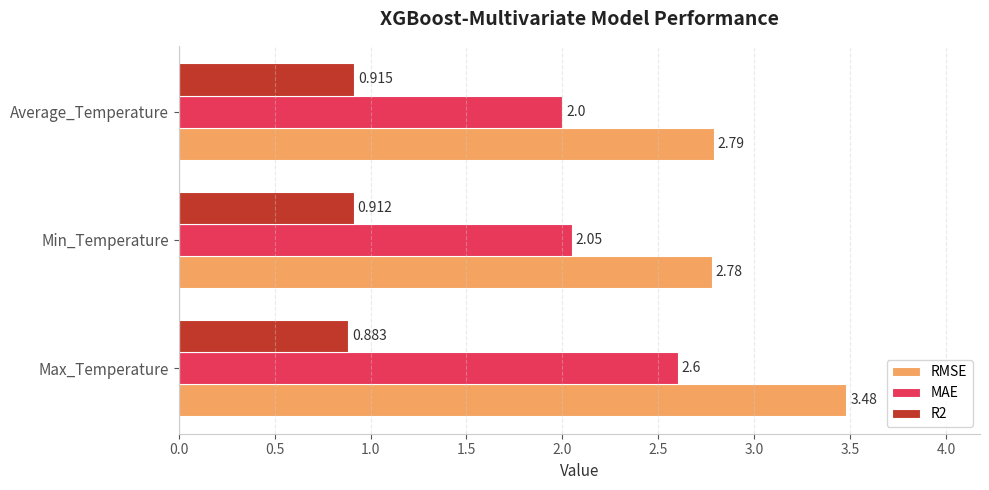

Which series changed the most between Min_Temperature and Average_Temperature?

MAE